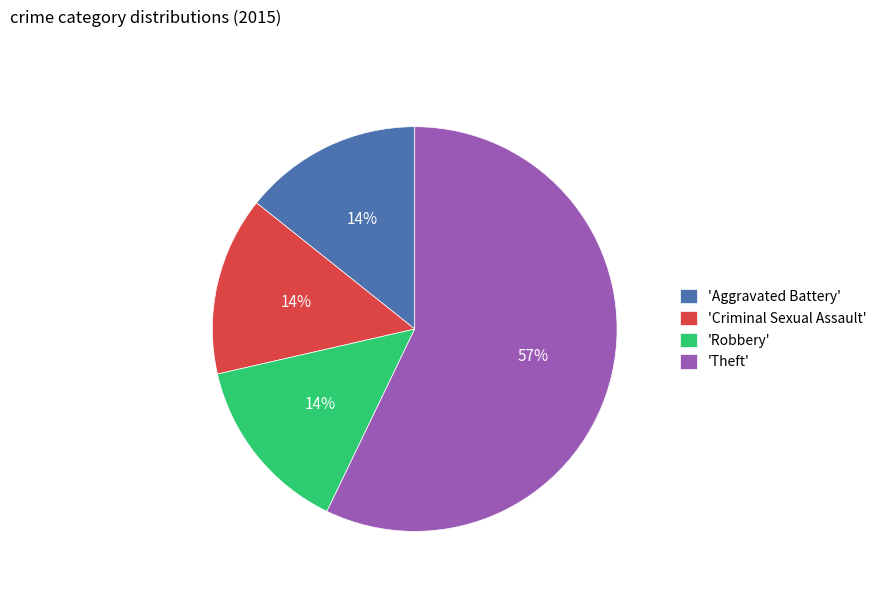

Do 'Criminal Sexual Assault' and 'Robbery' together represent more than half of the pie?

No